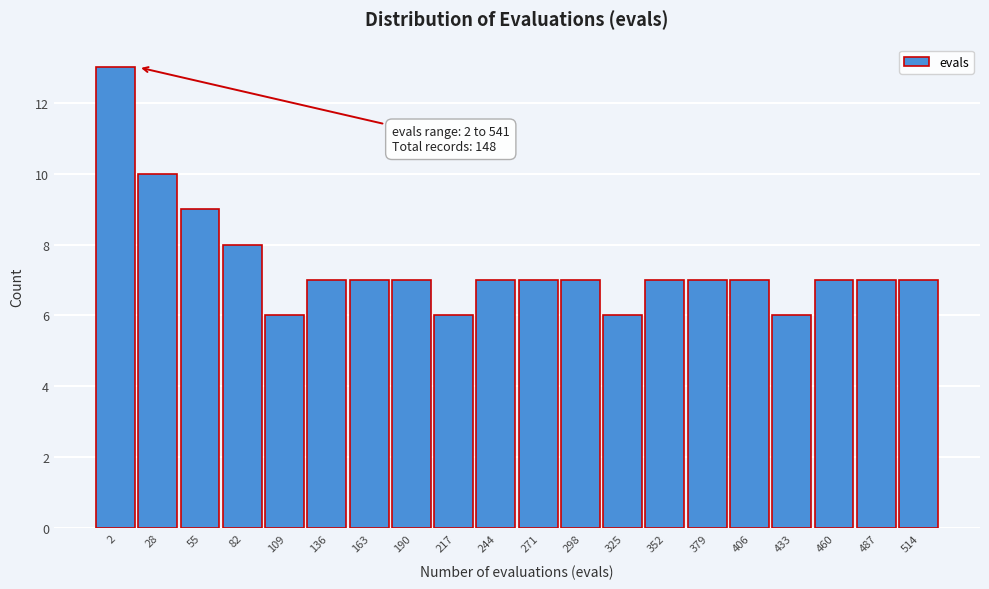

Reading left to right, what are all the values shown in this chart?

13	10	9	8	6	7	7	7	6	7	7	7	6	7	7	7	6	7	7	7